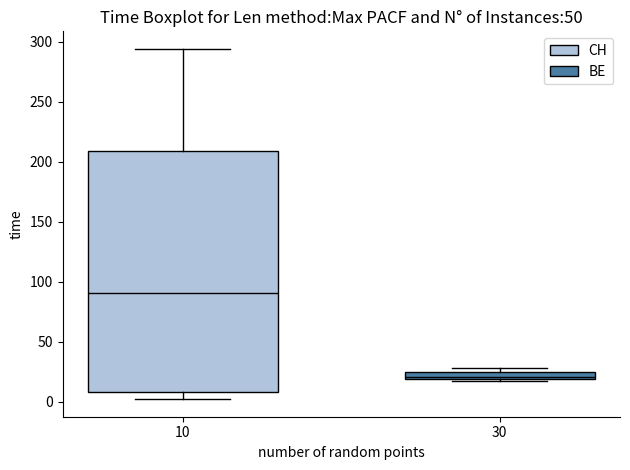

Where is the lower edge of the box at x = 30 on the y-axis? The values are not printed on the chart, so give them approximately, as read against the axis.

20